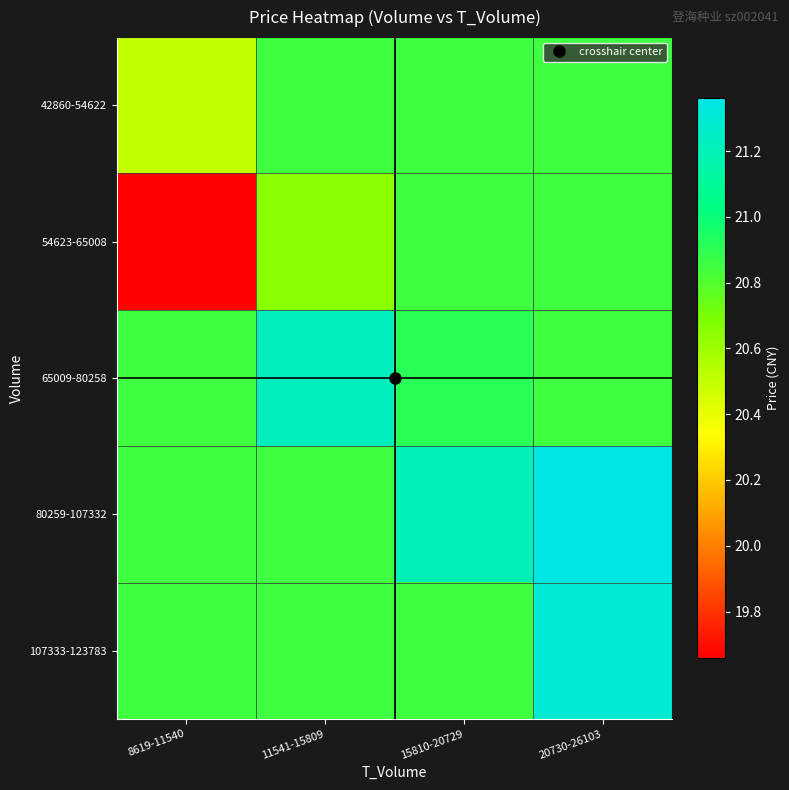

Between 15810-20729 and 20730-26103, which series saw the biggest shift?

107333-123783